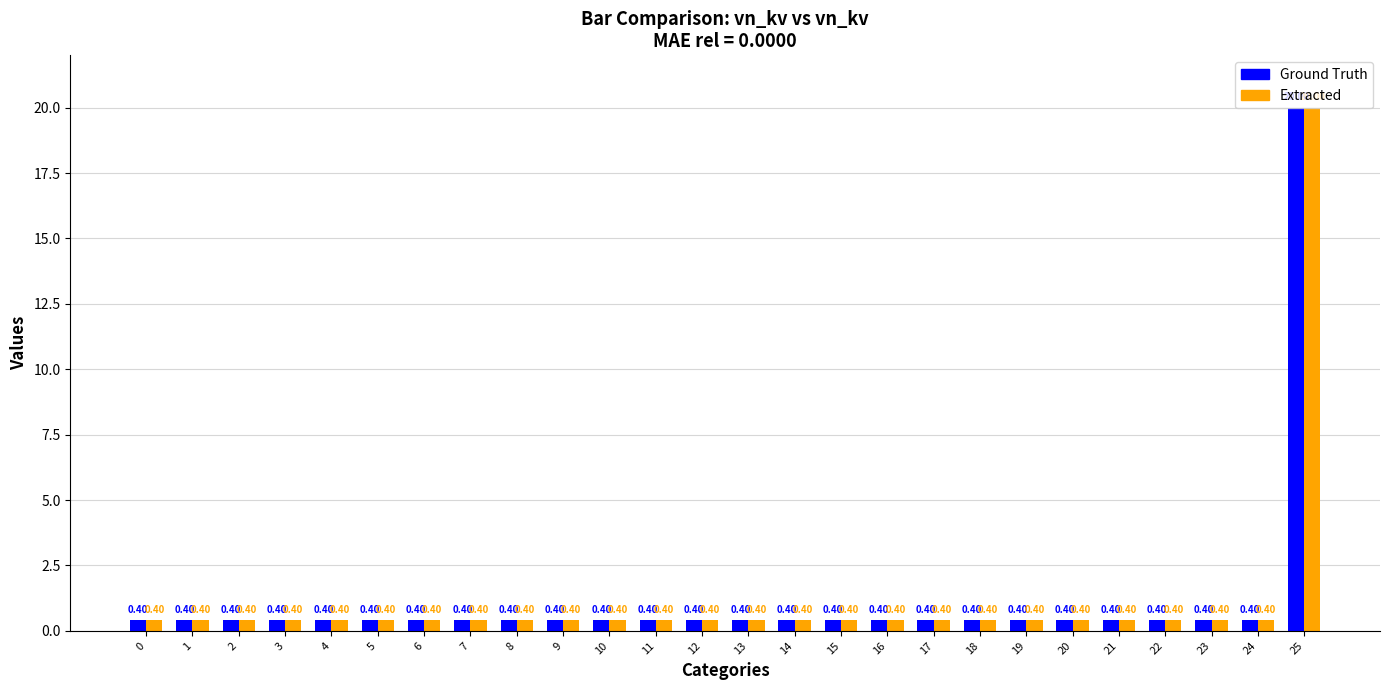

What is the sum of all Ground Truth values?

30.0